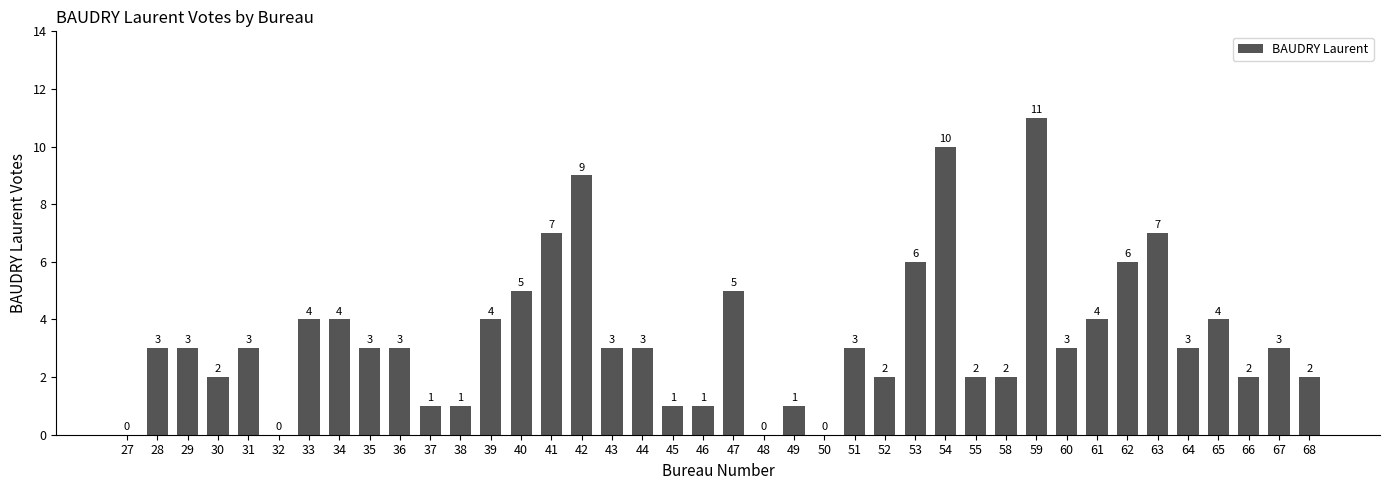

Reading left to right, what are all the values shown in this chart?

27=0	28=3	29=3	30=2	31=3	32=0	33=4	34=4	35=3	36=3	37=1	38=1	39=4	40=5	41=7	42=9	43=3	44=3	45=1	46=1	47=5	48=0	49=1	50=0	51=3	52=2	53=6	54=10	55=2	58=2	59=11	60=3	61=4	62=6	63=7	64=3	65=4	66=2	67=3	68=2